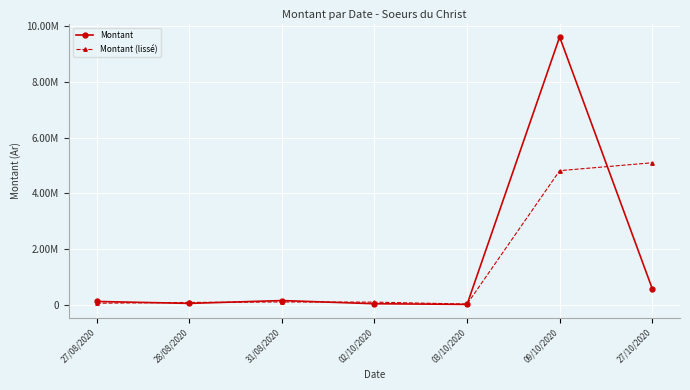

What is the maximum value for Montant?

9611040